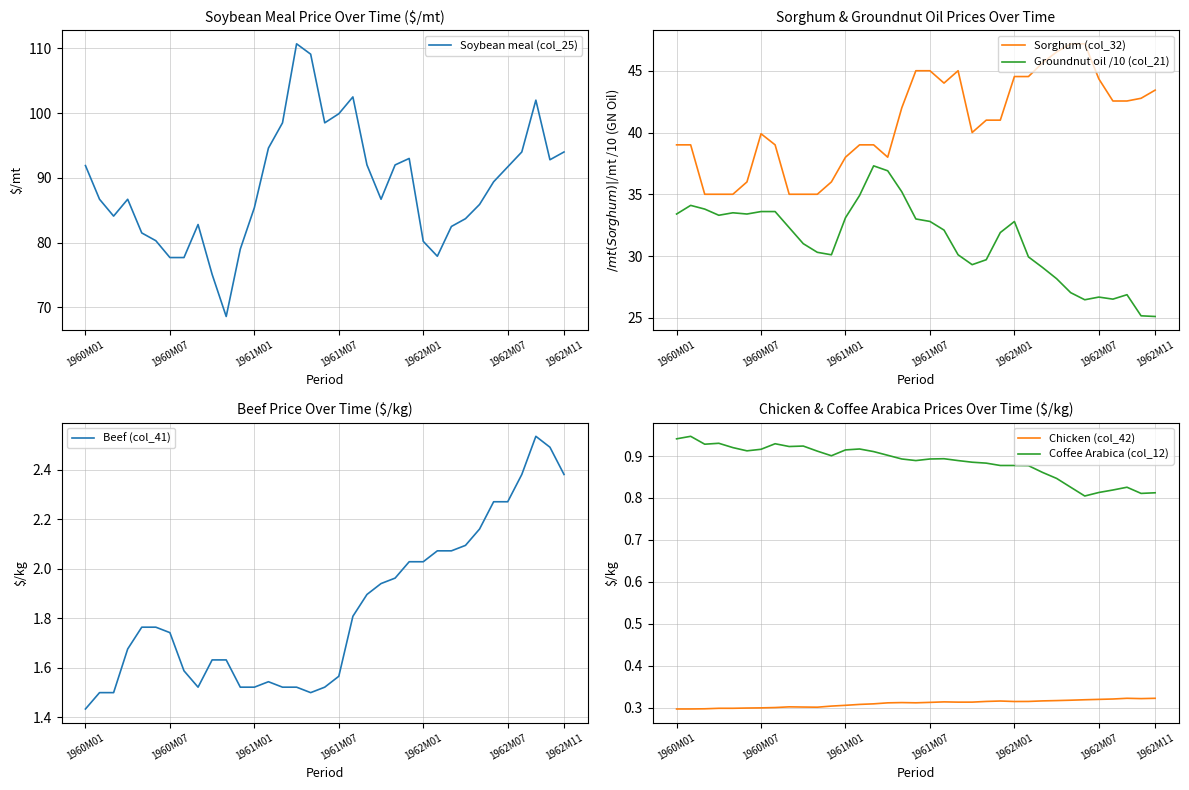

True or false: Sorghum (col_32) and Coffee Arabica (col_12) cross at least once.

False